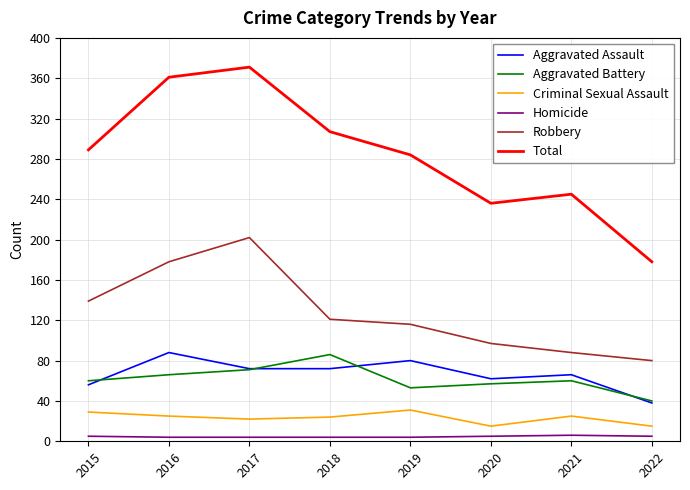

At 2019, list the series in order from smallest to largest.

Homicide, Criminal Sexual Assault, Aggravated Battery, Aggravated Assault, Robbery, Total